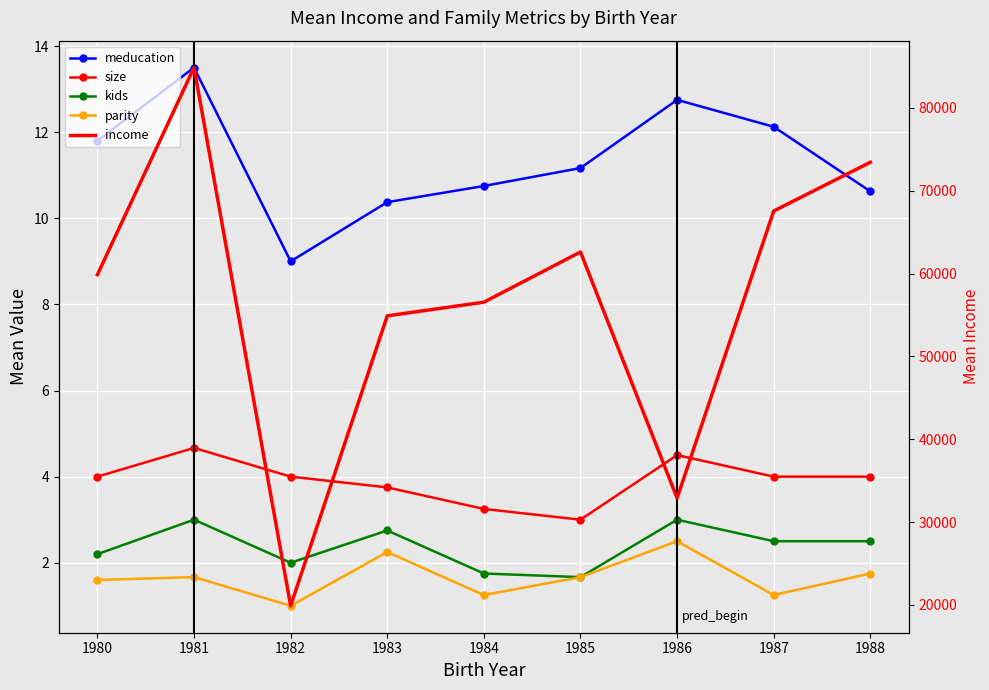

True or false: size and meducation intersect in this chart.

False